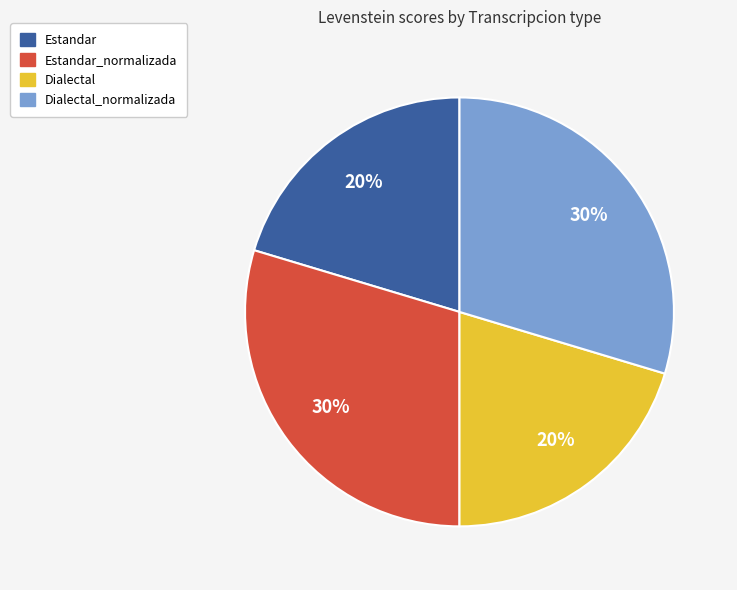

To the nearest percent, what percentage of the pie is Dialectal?

20%